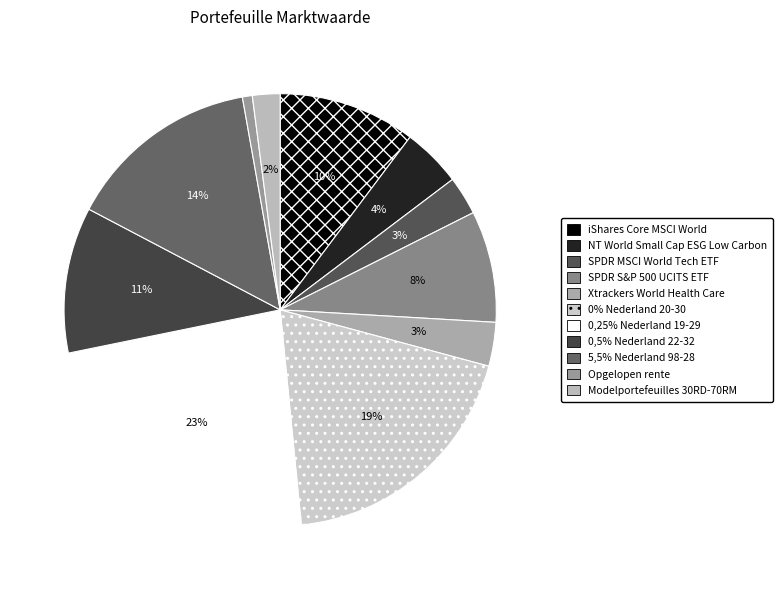

To the nearest percent, what is the difference between the largest and smallest slice percentages?

23%